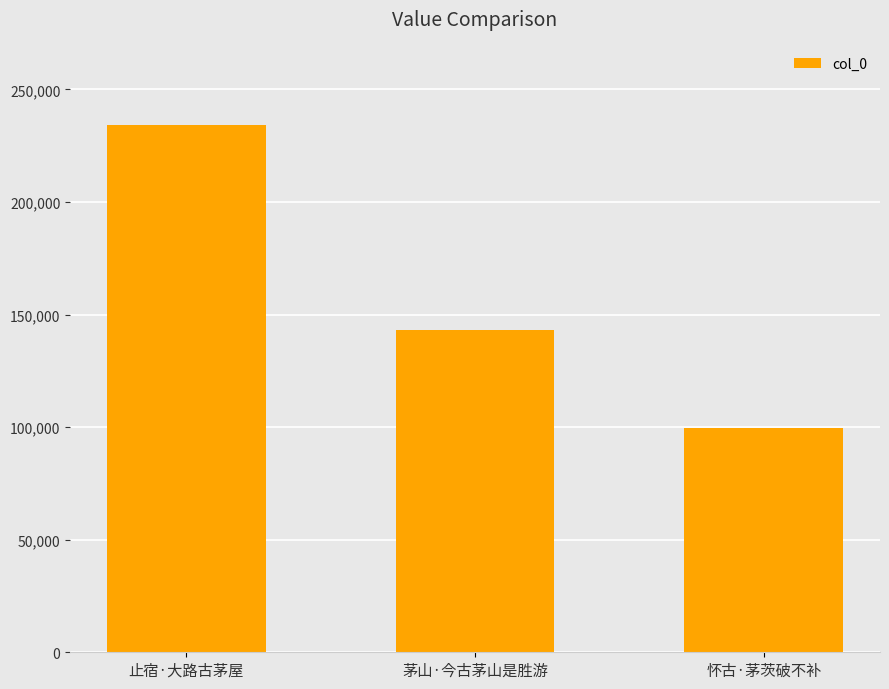

How many bars are there in total?

3